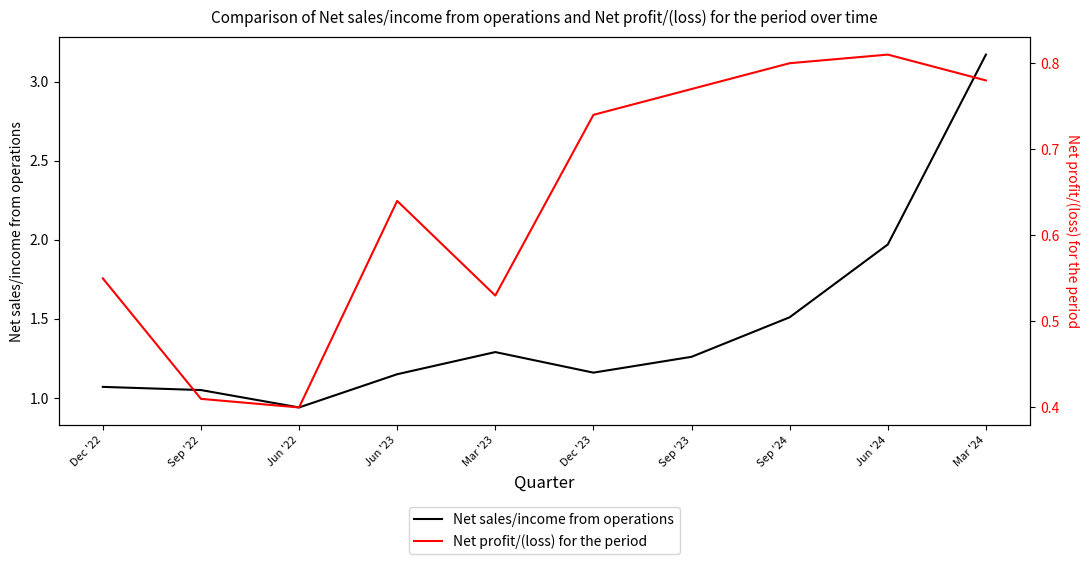

What is the value of the Net sales/income from operations point at the 5th from the left?

1.3